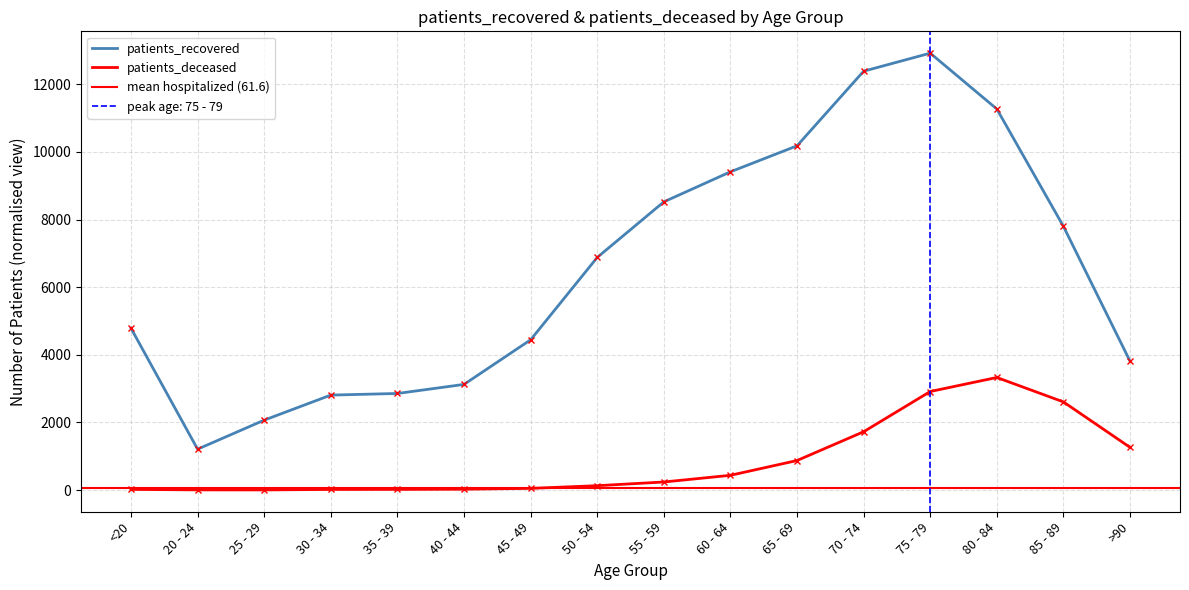

What is the lowest value of the patients_deceased series?

3